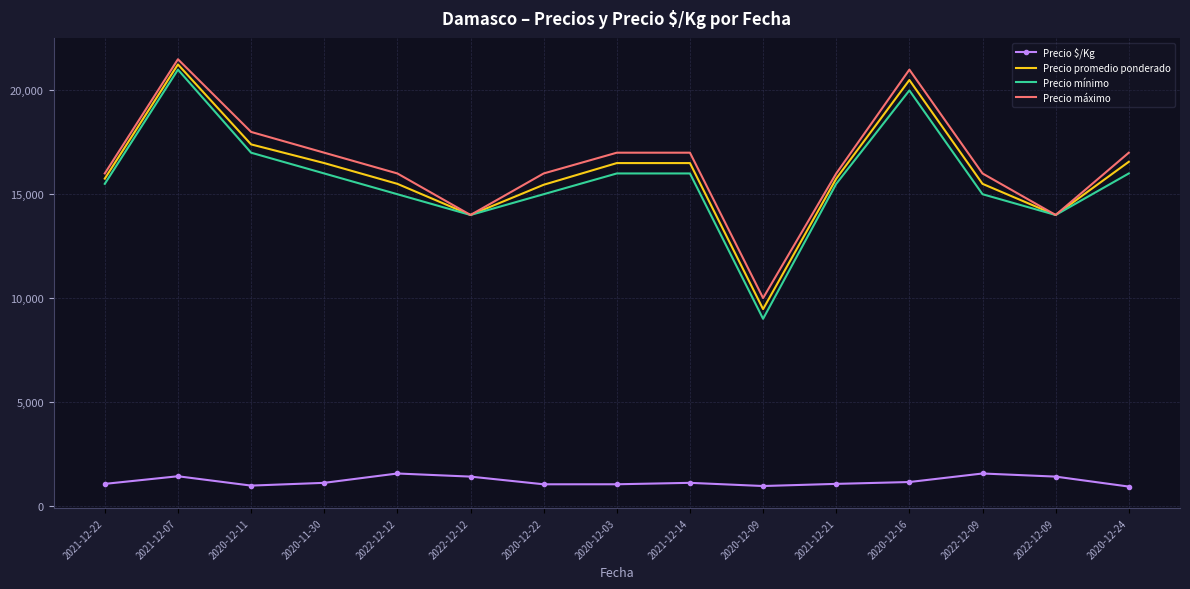

What are all the series names shown in the legend?

Precio $/Kg, Precio promedio ponderado, Precio mínimo, Precio máximo